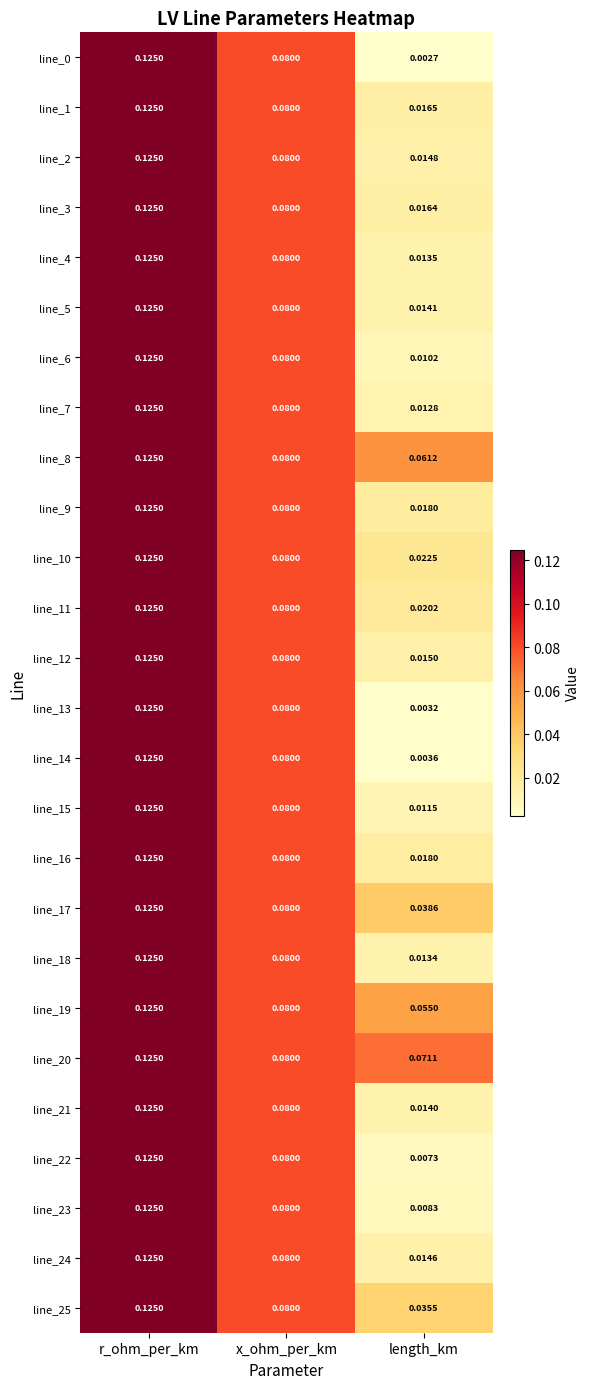

At which category does the chart reach its peak across all series?

r_ohm_per_km